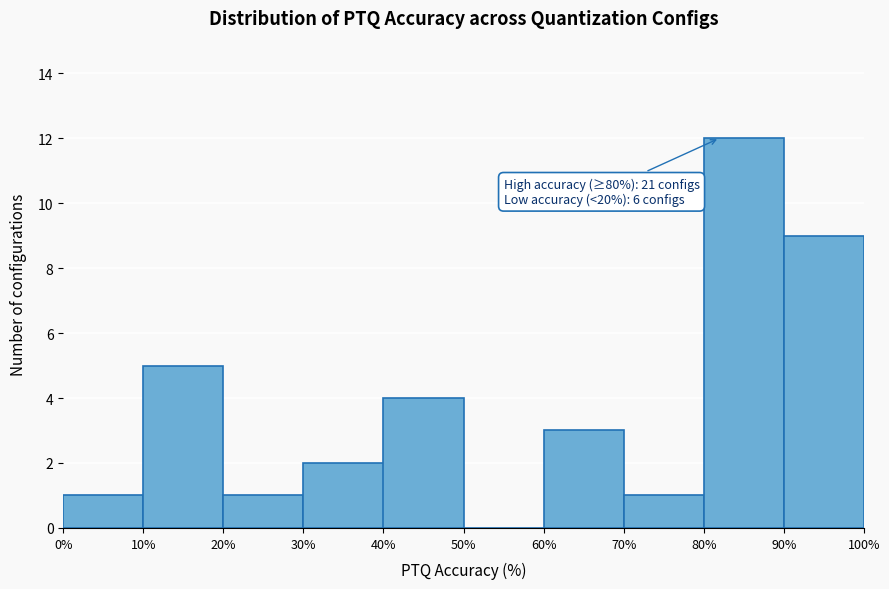

Which range on the x-axis has the tallest bar?

80% to 90%